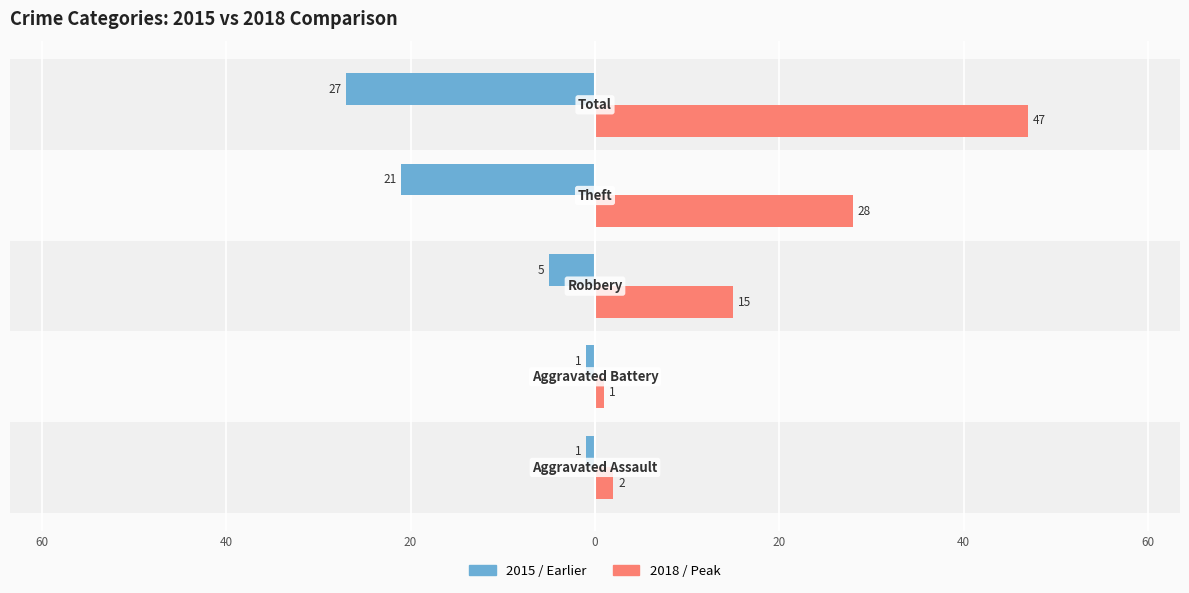

What are all the series names shown in the legend?

2015 / Earlier, 2018 / Peak